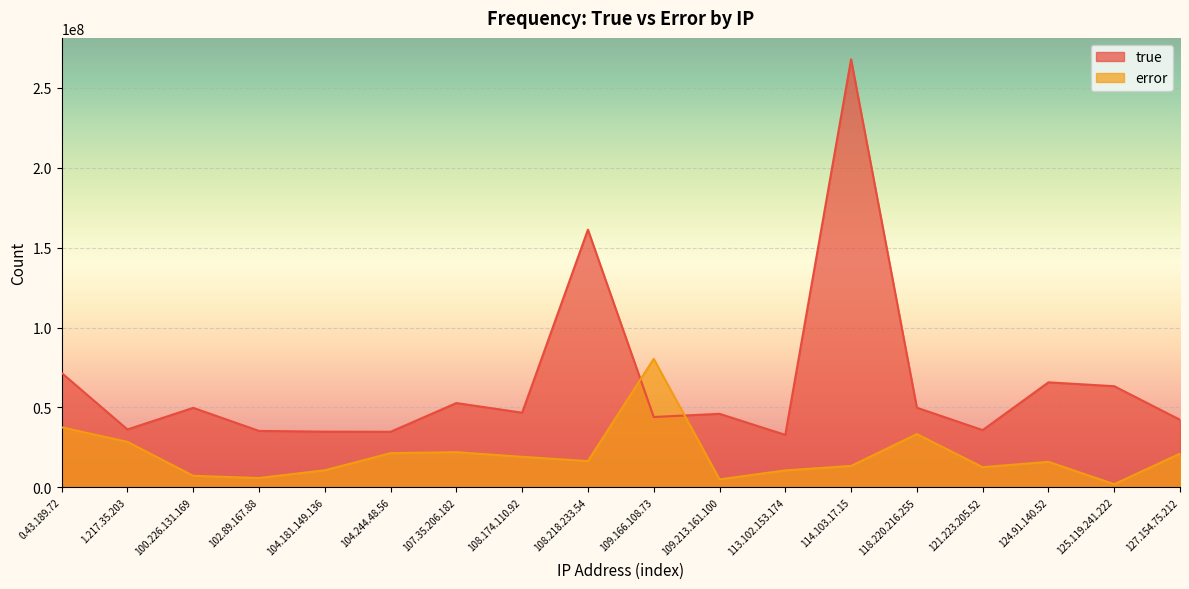

At 1.217.35.203, list the series in order from smallest to largest.

error, true